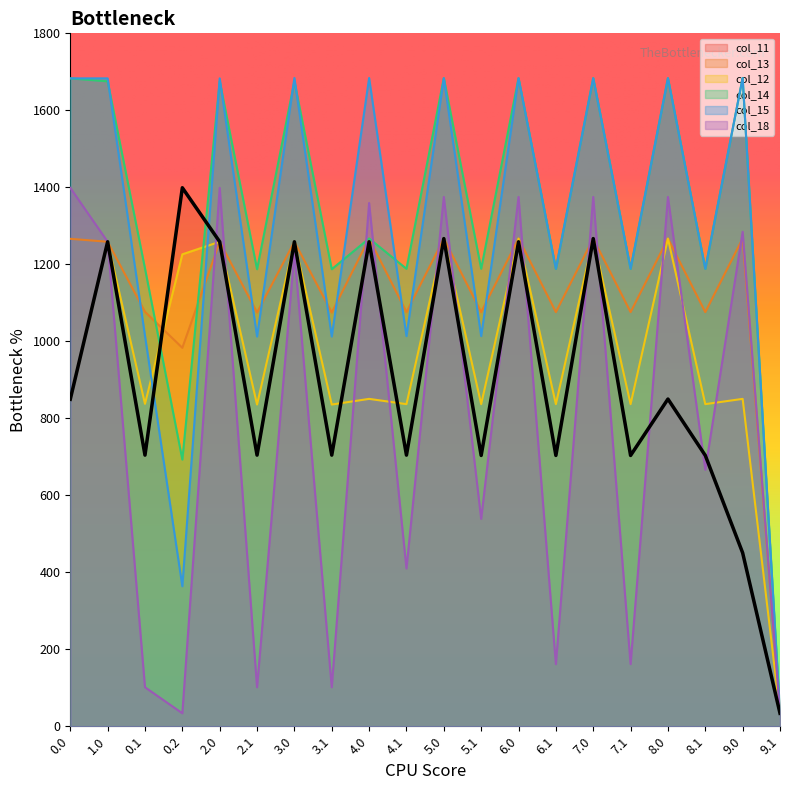

Count the number of categories in the chart.

20